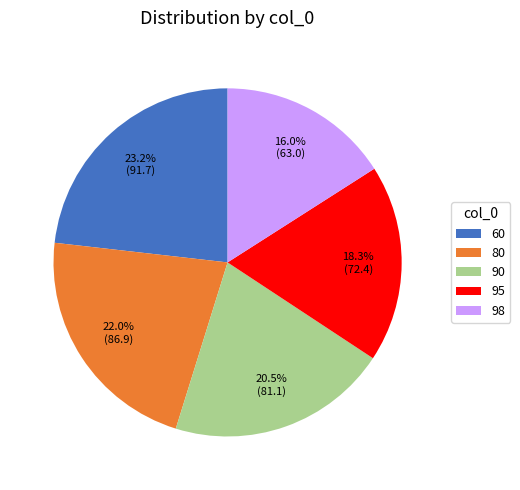

To the nearest percent, what is the difference between the largest and smallest slice percentages?

7%